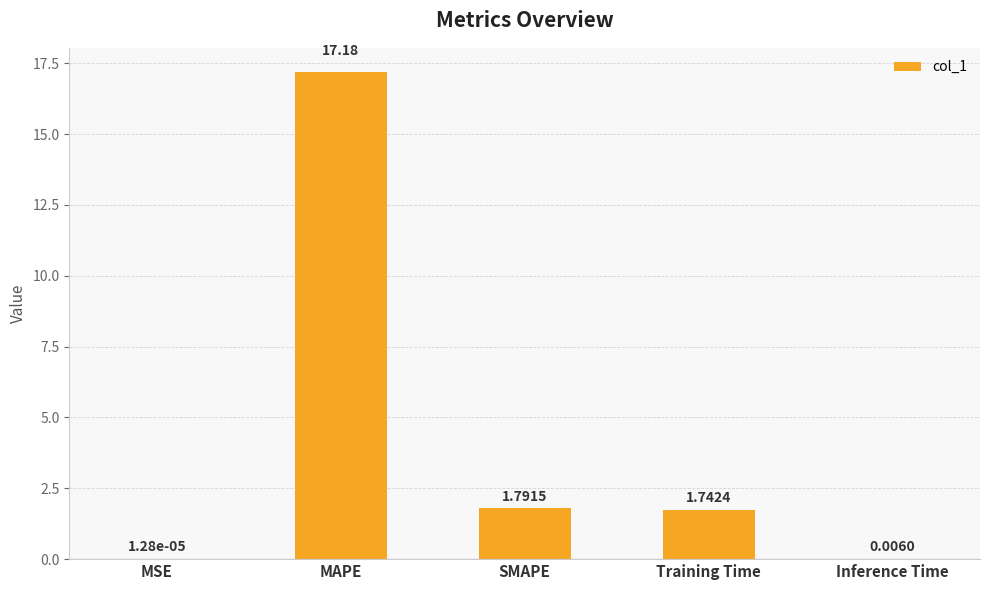

What is the sum of all values?

20.7